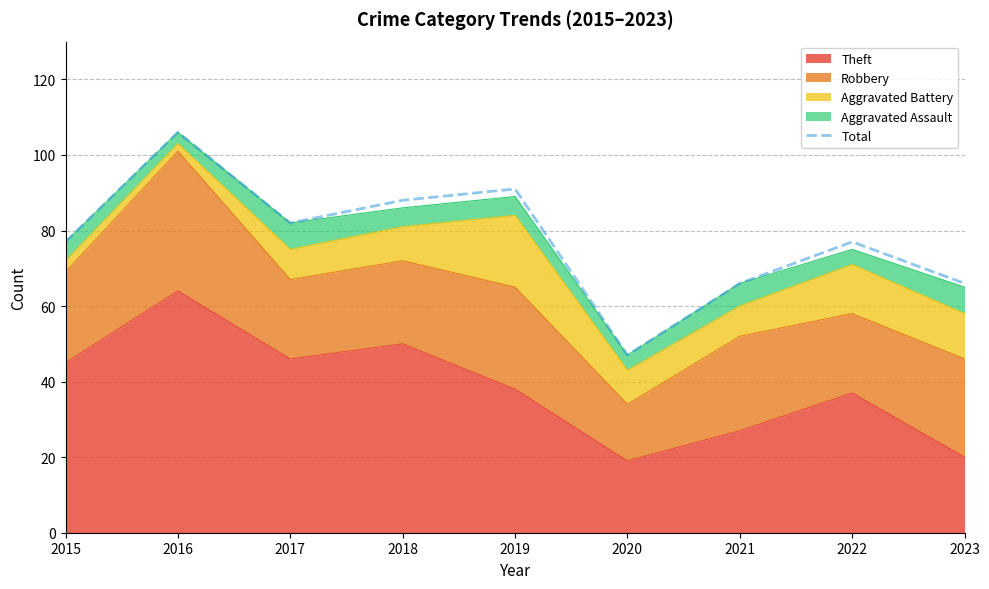

What is the minimum value shown in the chart?

47